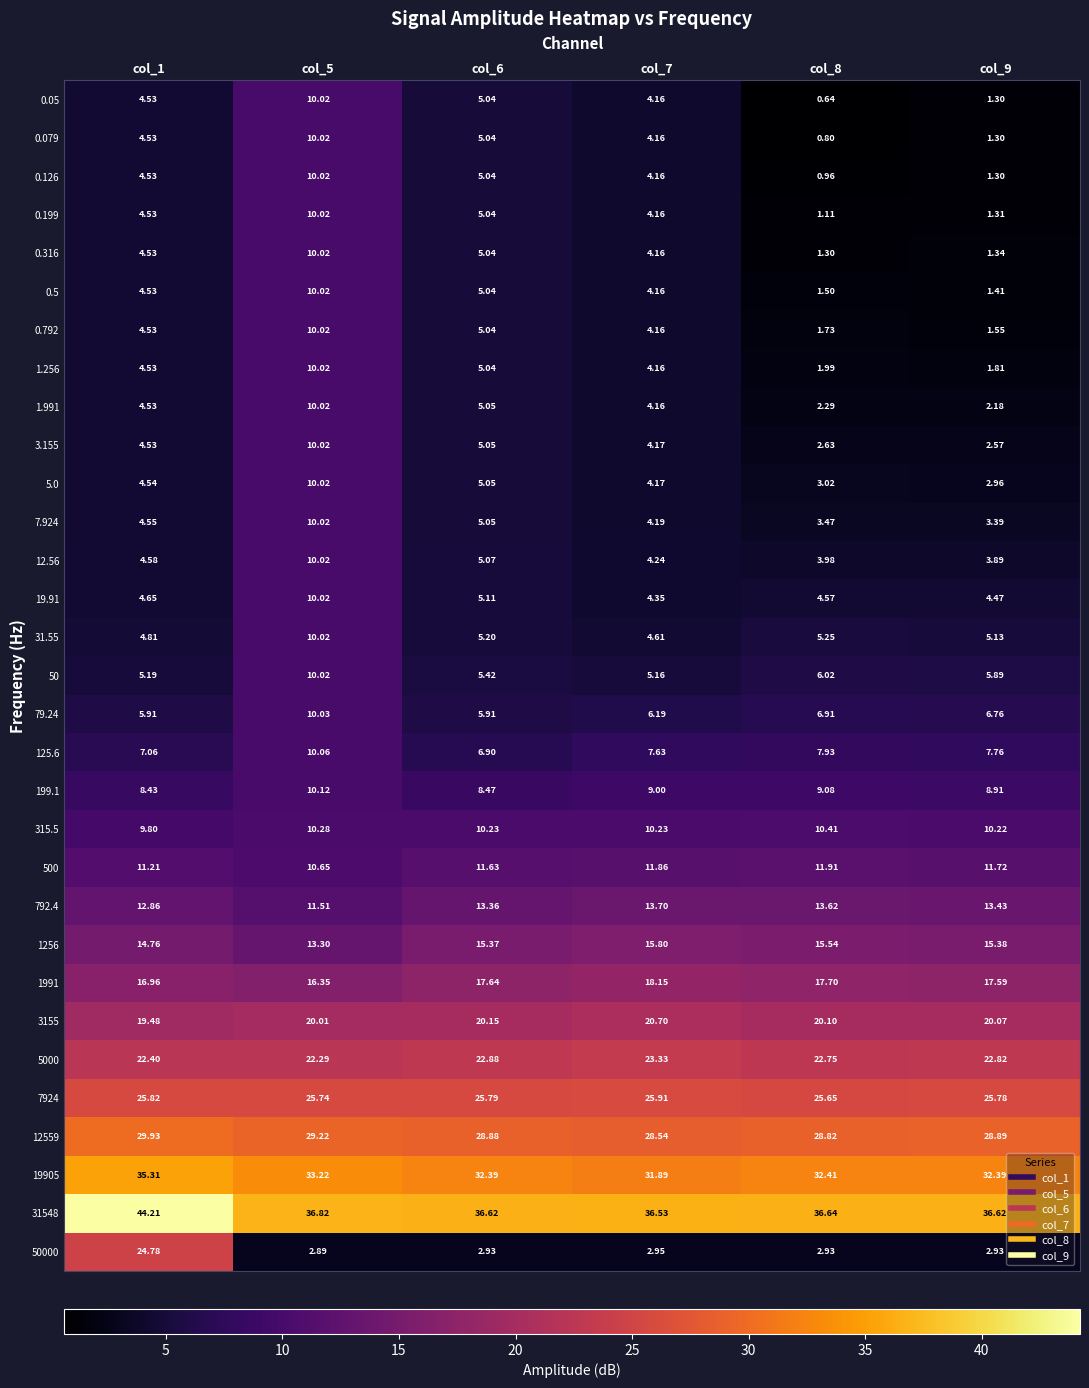

Is the value of 1.991 at col_7 greater than the value of 7.924 at col_7?

No